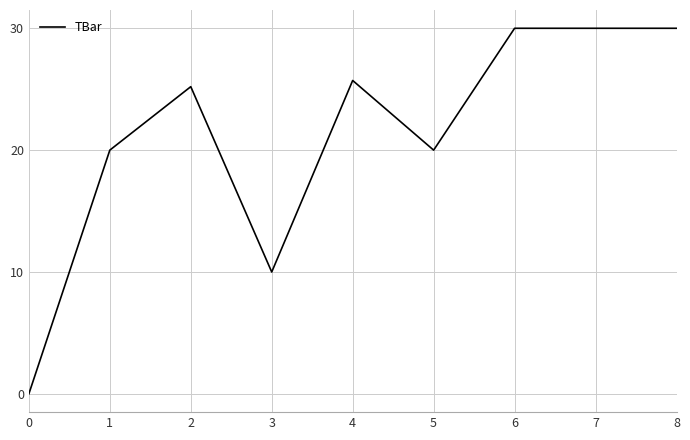

The value at 6 is 52.2. True or false?

False